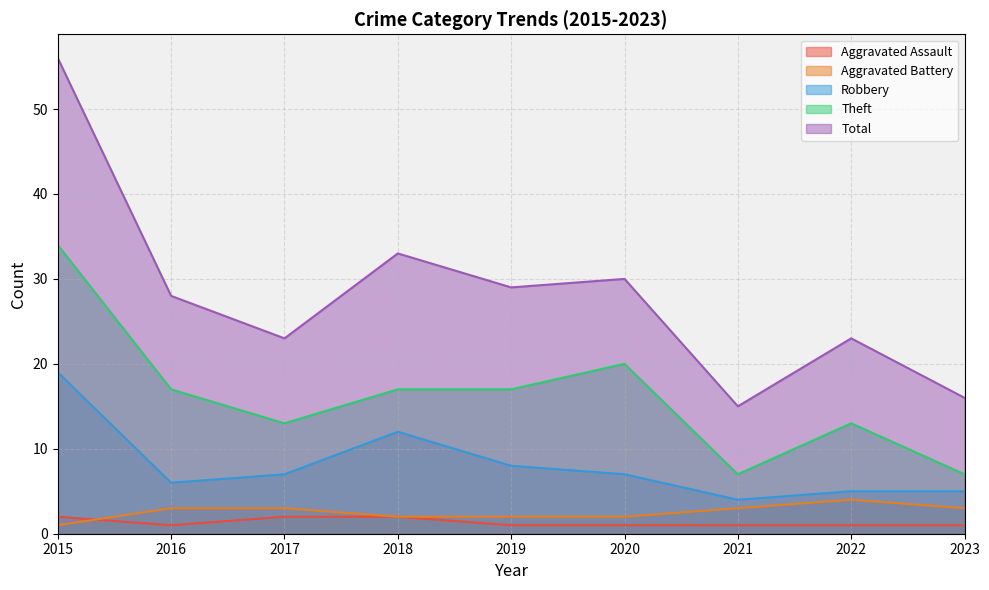

Where is the first local maximum for Aggravated Battery?

2022